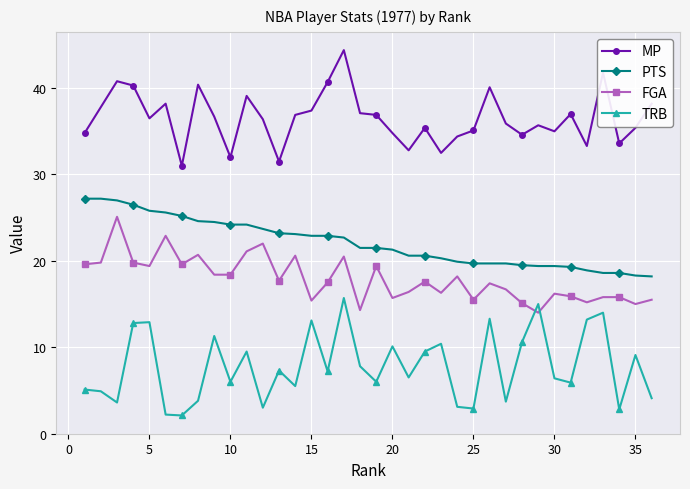

True or false: FGA has more than 1 points higher than both neighbors.

True